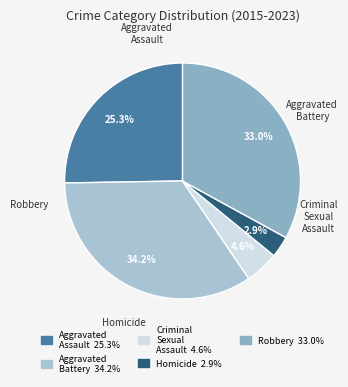

Approximately how many times larger is the value at Homicide compared to Criminal Sexual Assault?

0.6